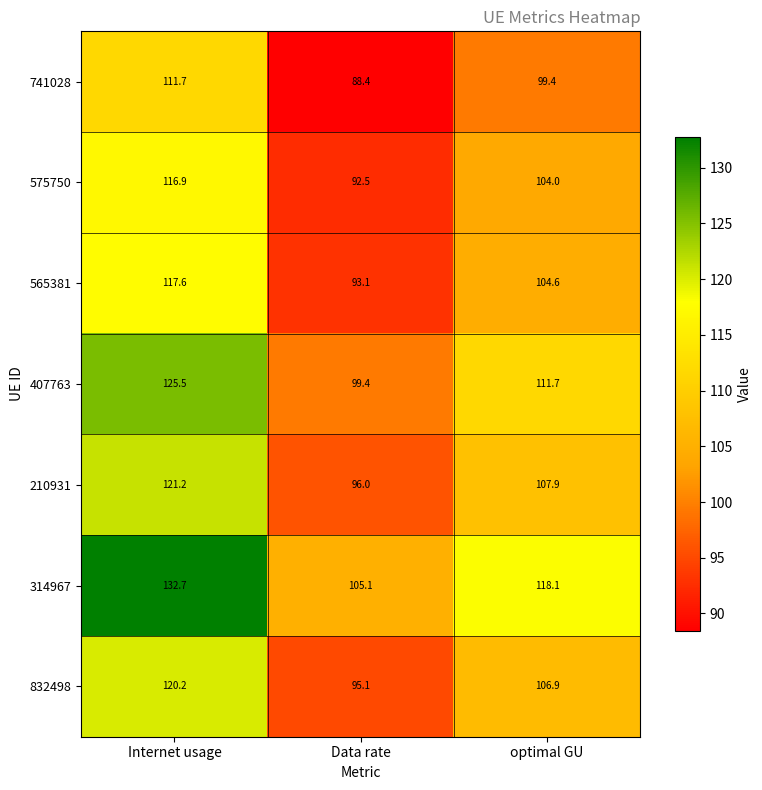

What is the maximum value shown in the chart?

132.7